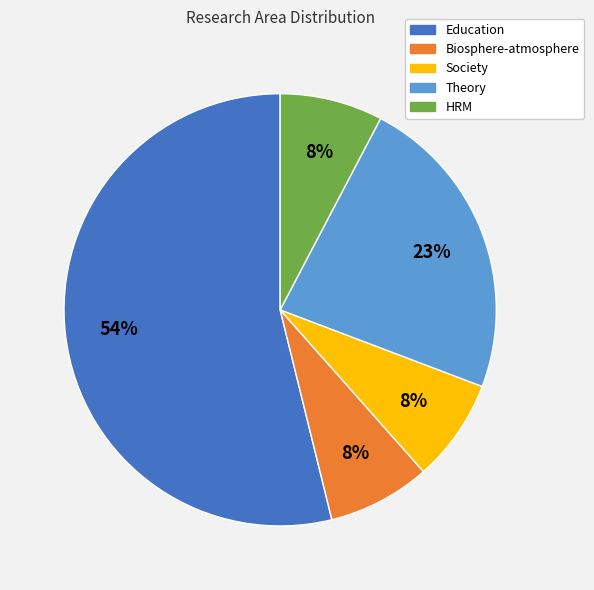

What percentage is the HRM slice, to the nearest percent?

8%